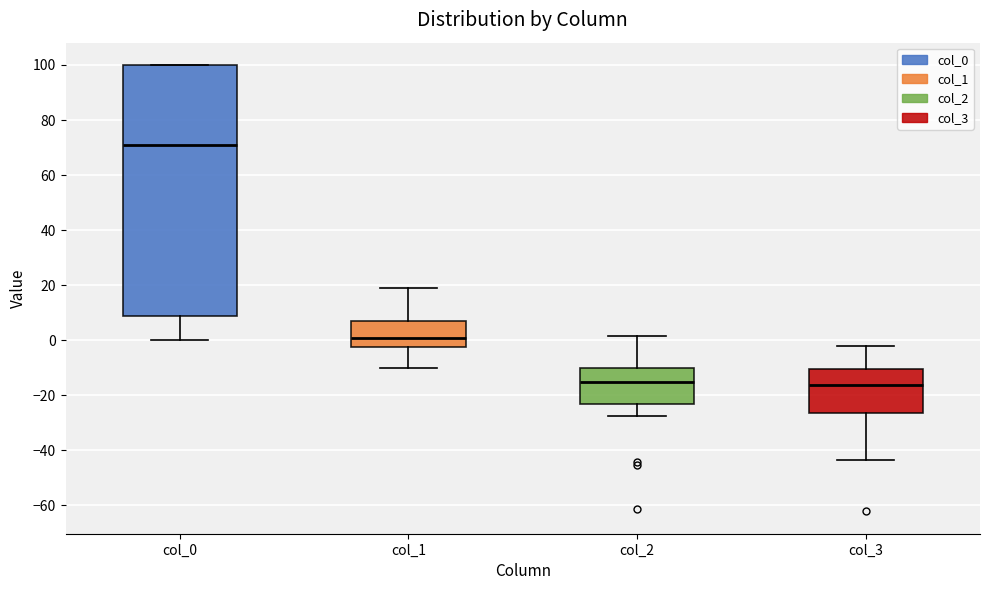

Reading left to right, read every box against the y-axis: the position of its median line, the range the box covers, and the ends of its whiskers. The values are not printed on the chart, so give them approximately, as read against the axis.

col_0: median 72, box 8 to 100, whiskers 0 to 100
col_1: median 0, box -2 to 6, whiskers -10 to 18
col_2: median -16, box -24 to -10, whiskers -28 to 2
col_3: median -16, box -26 to -10, whiskers -44 to -2